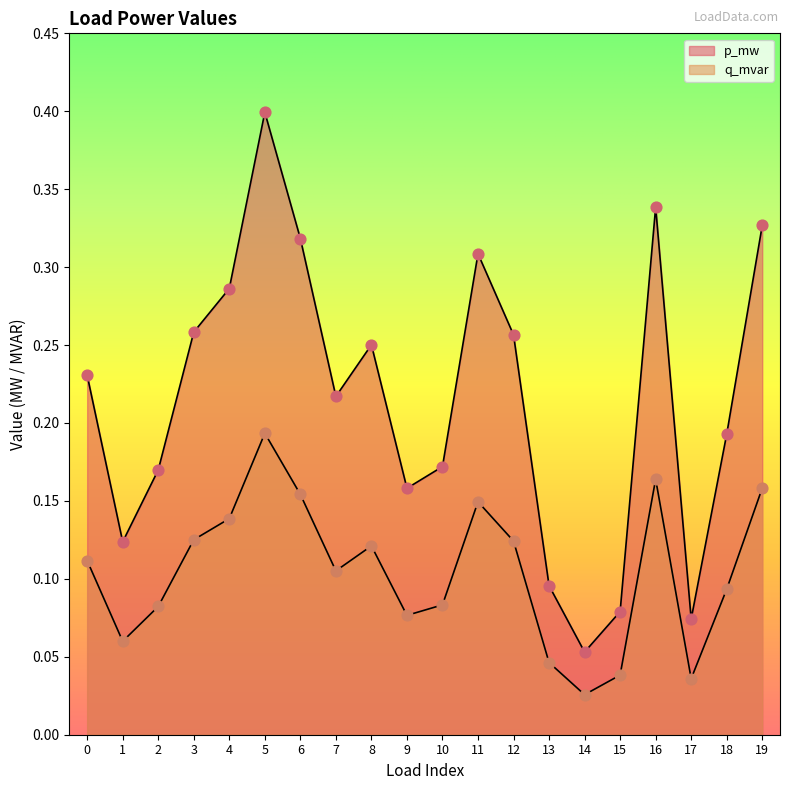

At how many categories does at least one series exceed 0?

20